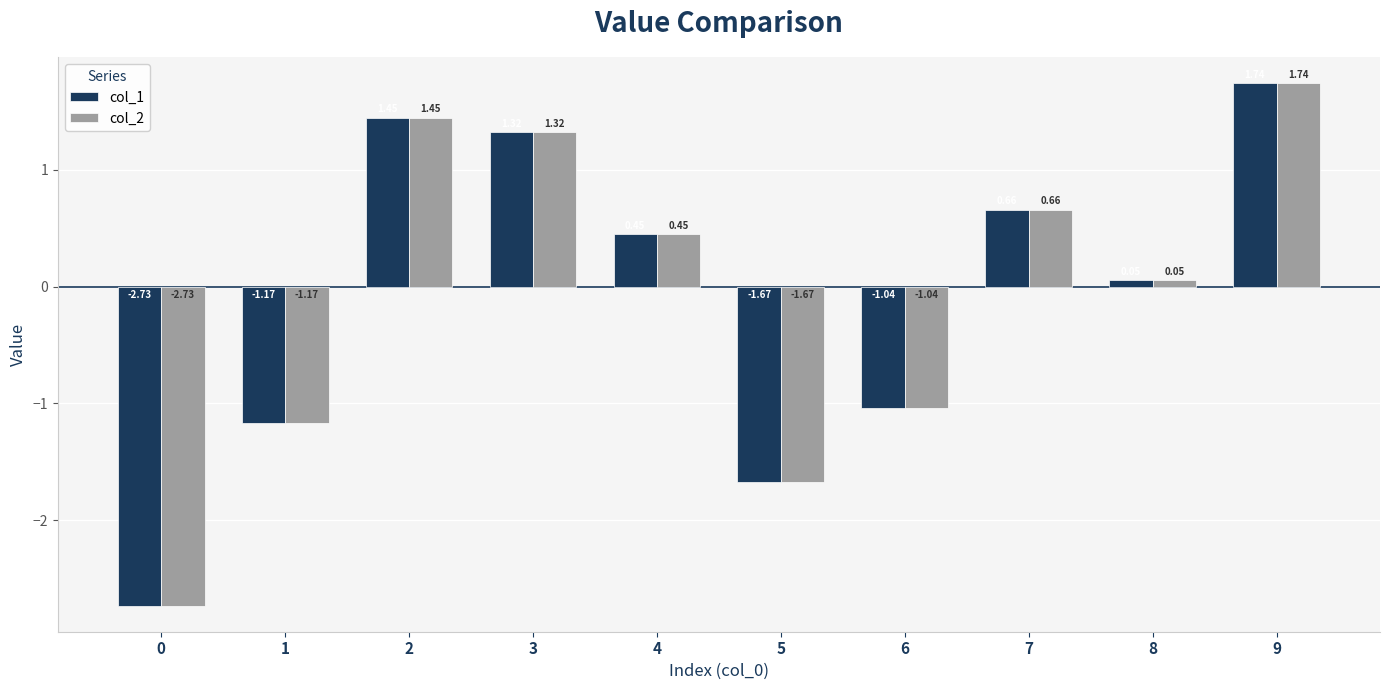

Rank the categories by col_2 value from highest to lowest.

9, 2, 3, 7, 4, 8, 6, 1, 5, 0